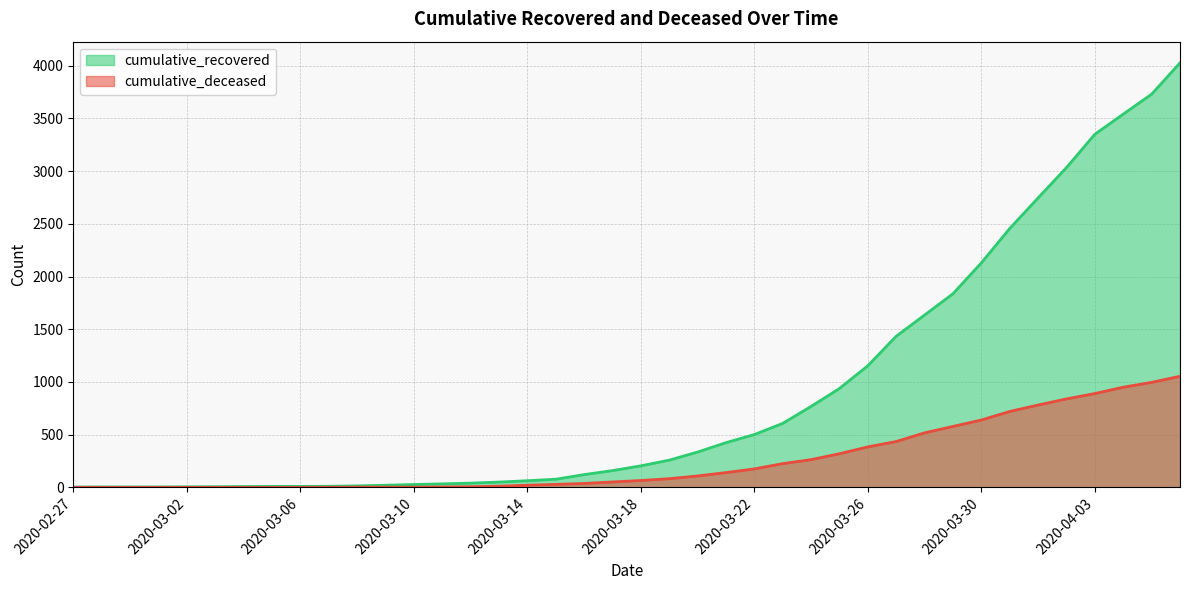

Rank the categories by cumulative_recovered value from lowest to highest.

2020-02-27, 2020-02-28, 2020-02-29, 2020-03-01, 2020-03-02, 2020-03-03, 2020-03-04, 2020-03-05, 2020-03-06, 2020-03-07, 2020-03-08, 2020-03-09, 2020-03-10, 2020-03-11, 2020-03-12, 2020-03-13, 2020-03-14, 2020-03-15, 2020-03-16, 2020-03-17, 2020-03-18, 2020-03-19, 2020-03-20, 2020-03-21, 2020-03-22, 2020-03-23, 2020-03-24, 2020-03-25, 2020-03-26, 2020-03-27, 2020-03-28, 2020-03-29, 2020-03-30, 2020-03-31, 2020-04-01, 2020-04-02, 2020-04-03, 2020-04-04, 2020-04-05, 2020-04-06